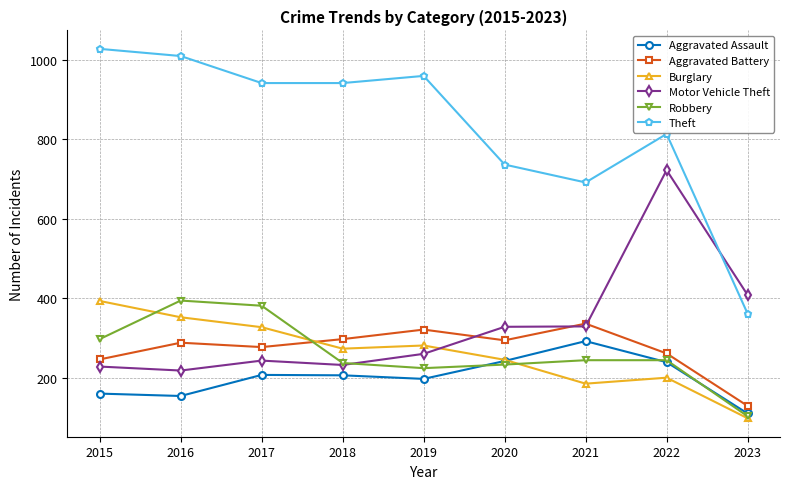

At 2016, list the series in order from smallest to largest.

Aggravated Assault, Motor Vehicle Theft, Aggravated Battery, Burglary, Robbery, Theft